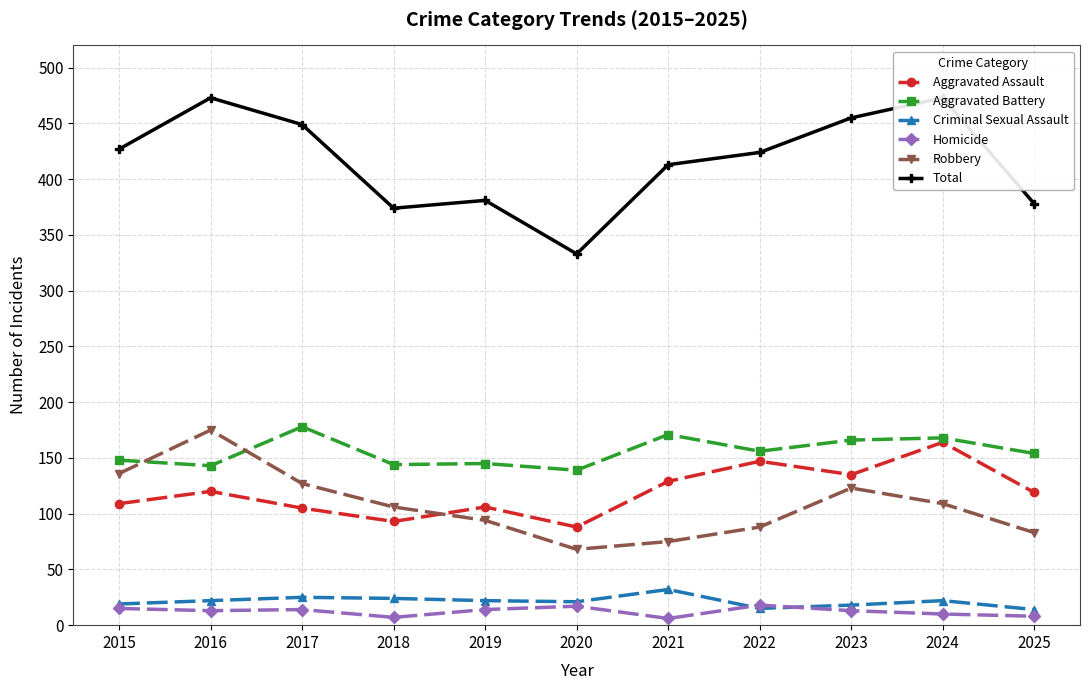

At which category does Criminal Sexual Assault reach its first local valley?

2020